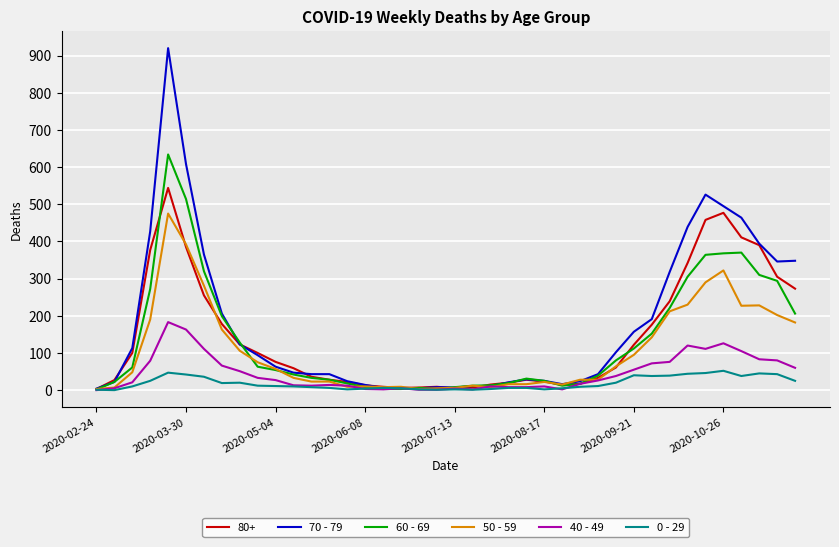

What is the difference between the maximum and second lowest values in the 60 - 69 series?

631